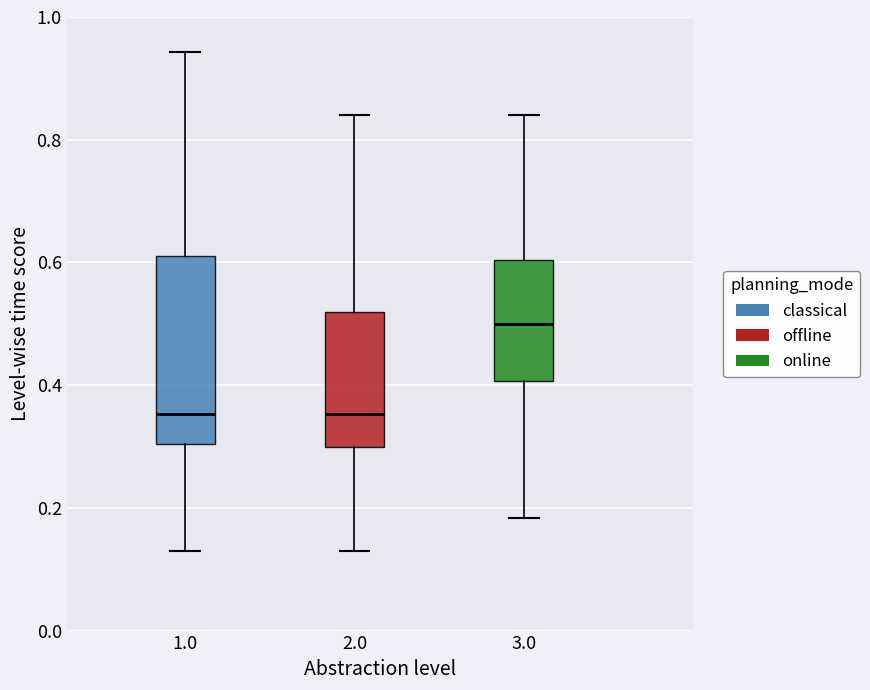

Reading left to right, transcribe this box plot: for each box, give where its median line is, the range the box spans, and where its two whiskers end, as read against the y-axis. The values are not printed on the chart, so give them approximately, as read against the axis.

1.0: median 0.36, box 0.30 to 0.62, whiskers 0.12 to 0.94
2.0: median 0.36, box 0.30 to 0.52, whiskers 0.12 to 0.84
3.0: median 0.50, box 0.40 to 0.60, whiskers 0.18 to 0.84